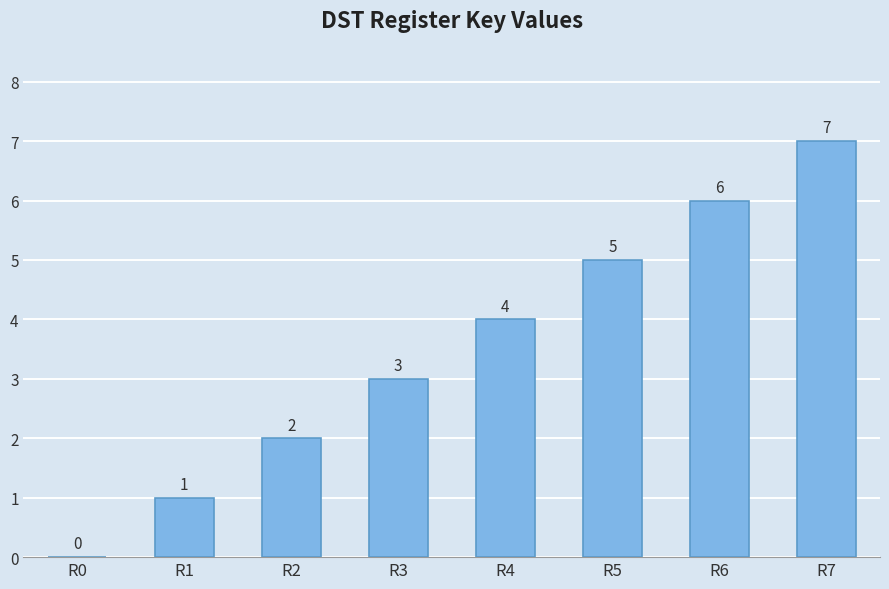

Are the bars horizontal?

No